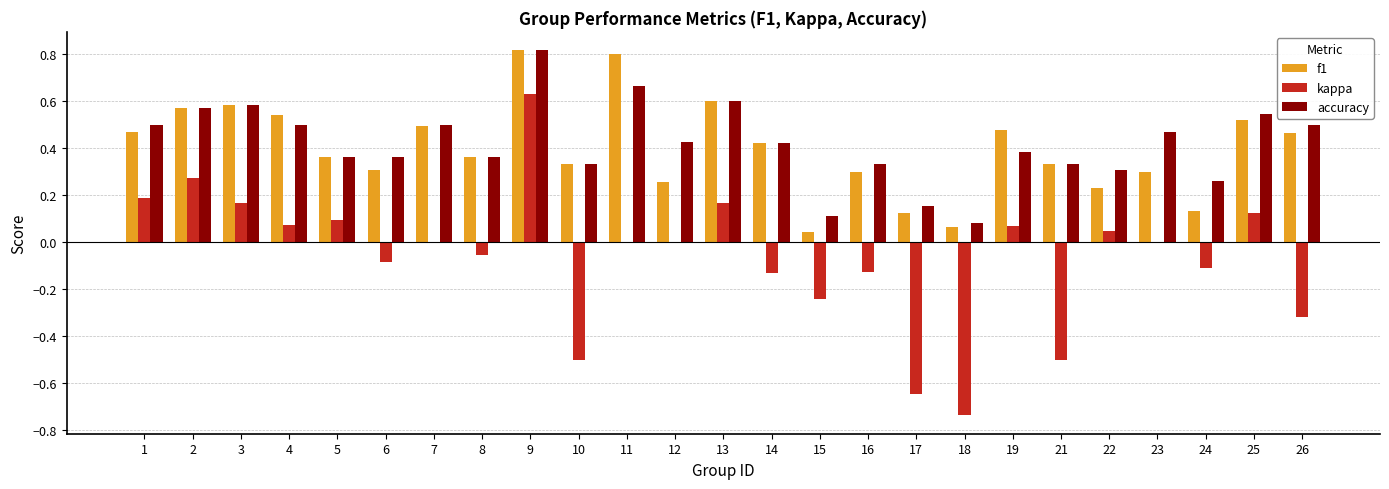

Is it true that accuracy equals 0.5 at 7?

True